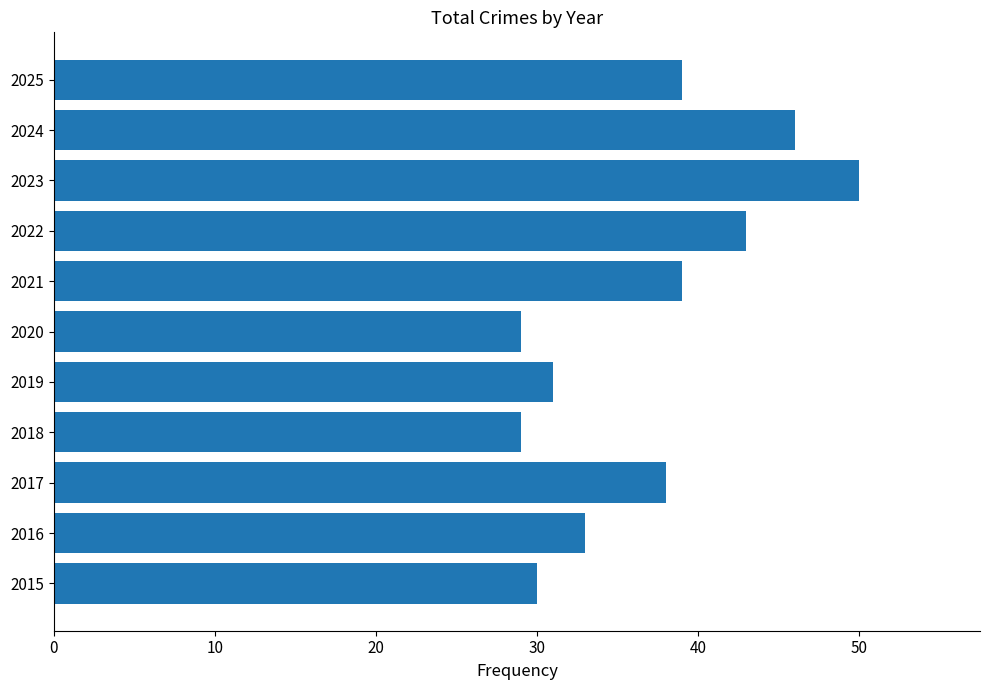

Are the bars grouped side by side (vs. stacked)?

No